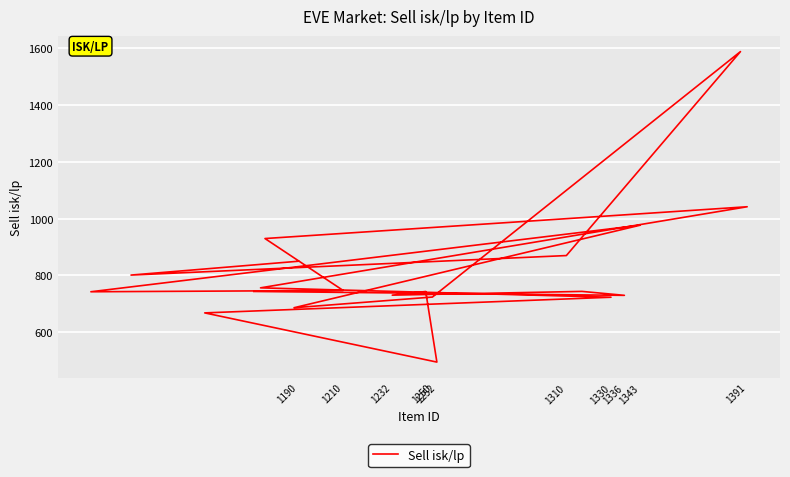

How many points are lower than both their immediate neighbors (excluding endpoints)?

6